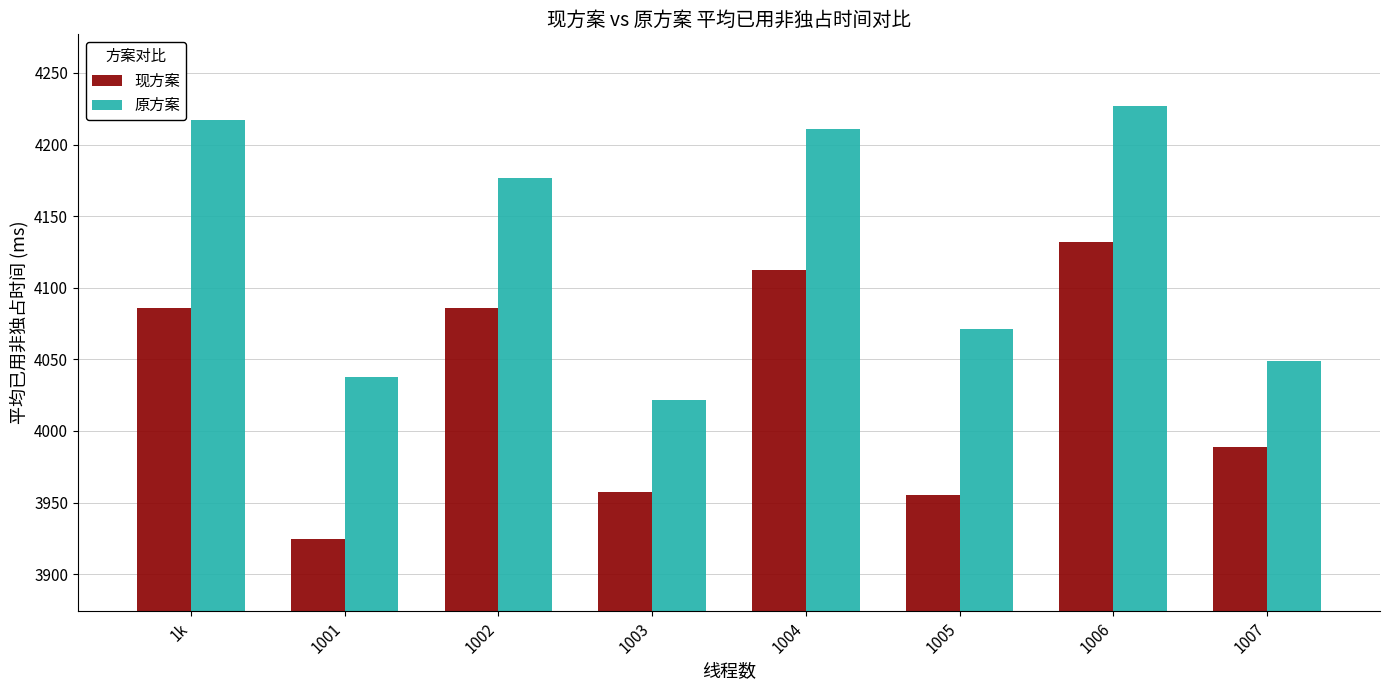

Is it true that 现方案 equals 2140.5 at 1007?

False